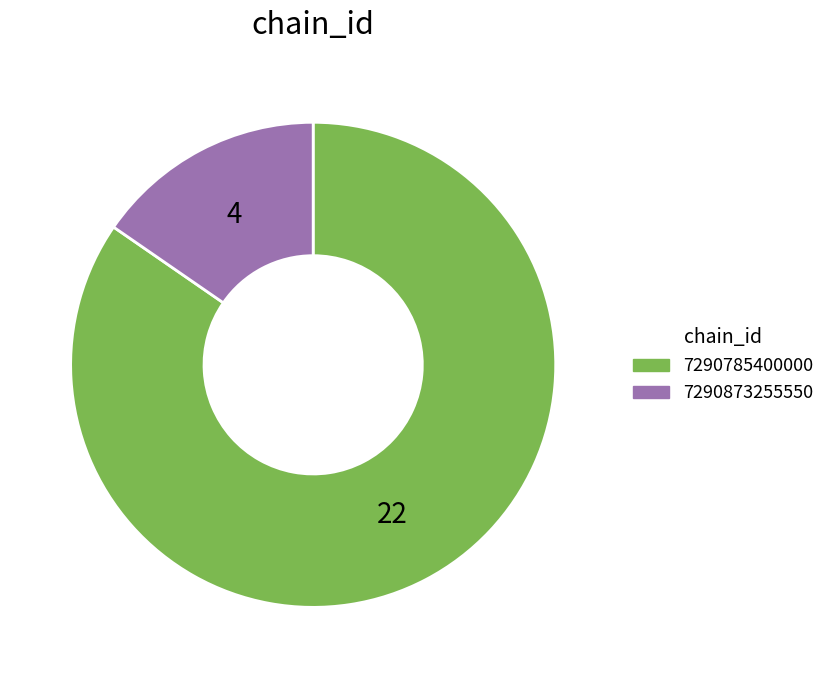

Rank the categories by value from highest to lowest.

7290785400000, 7290873255550